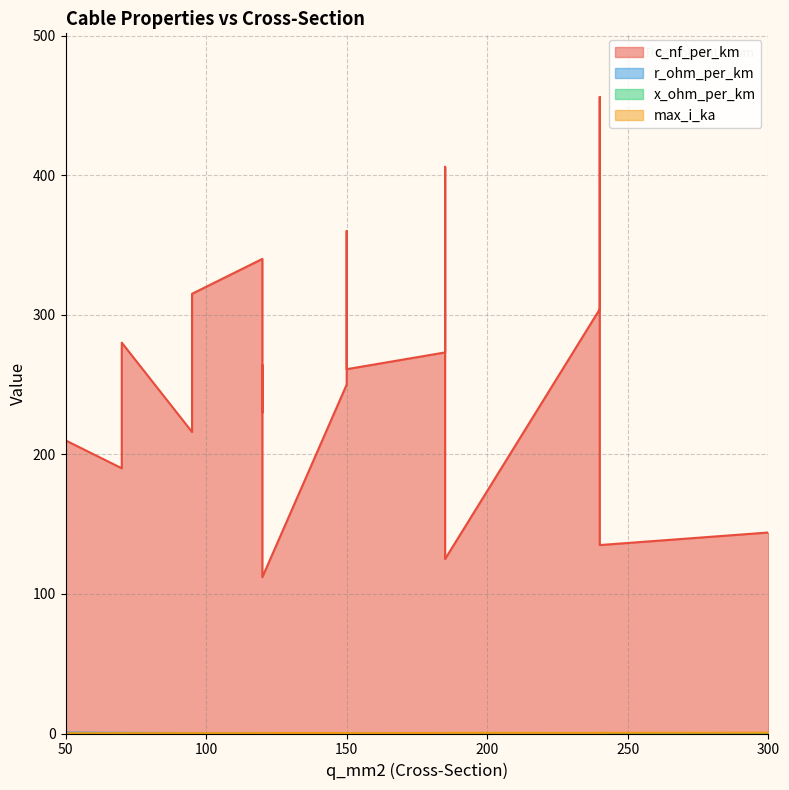

What is the average value of the max_i_ka series?

0.3